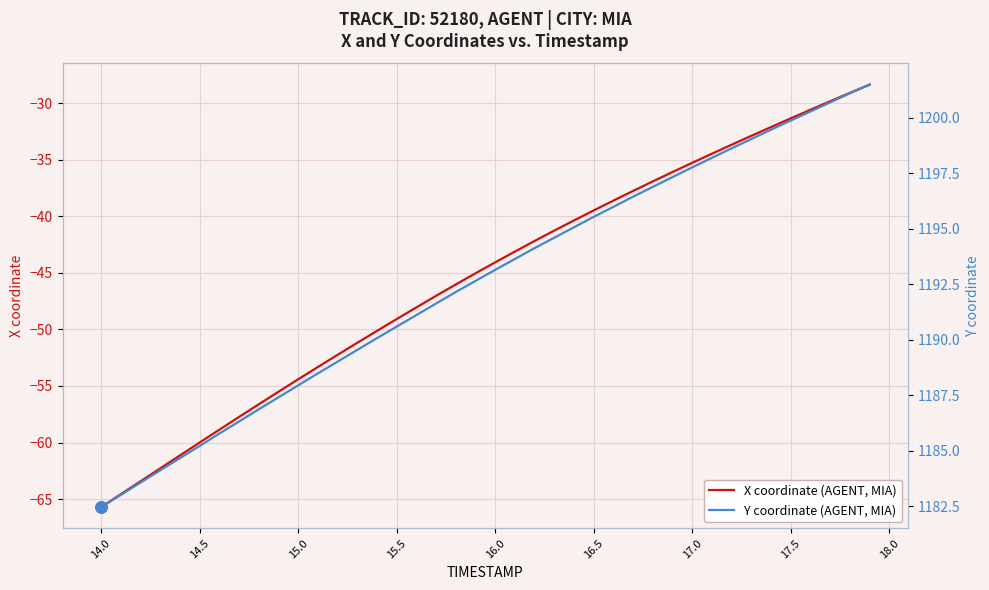

Which category has the lowest value in the X coordinate (AGENT, MIA) series?

14.0